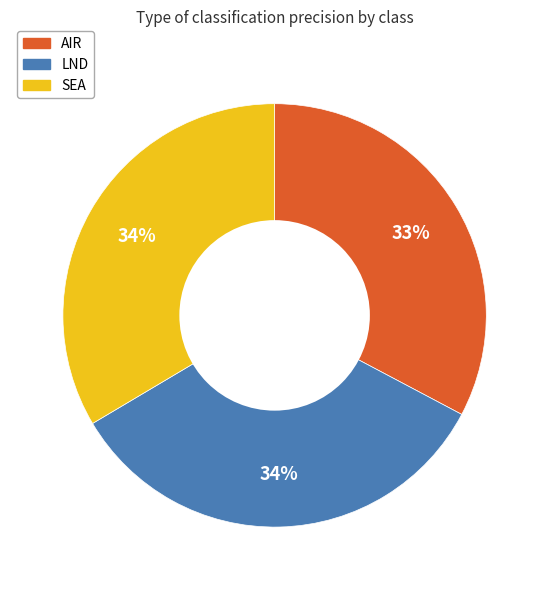

Between AIR and LND, which is larger?

LND